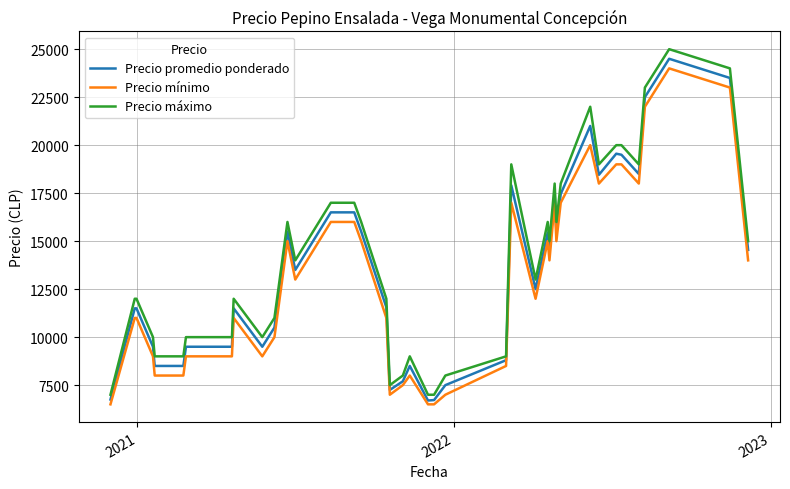

List the series in order of their peak value, lowest first.

Precio mínimo, Precio promedio ponderado, Precio máximo